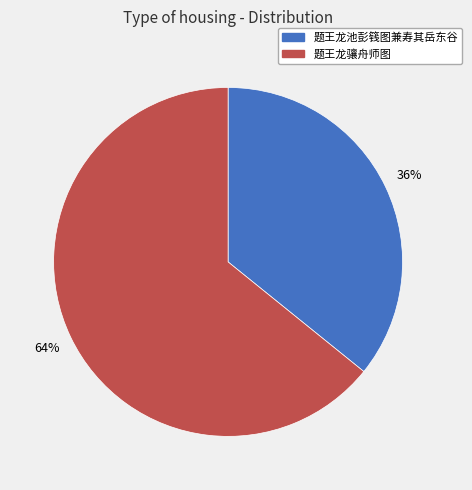

The 题王龙骧舟师图 slice represents 76% of the pie. True or false?

False